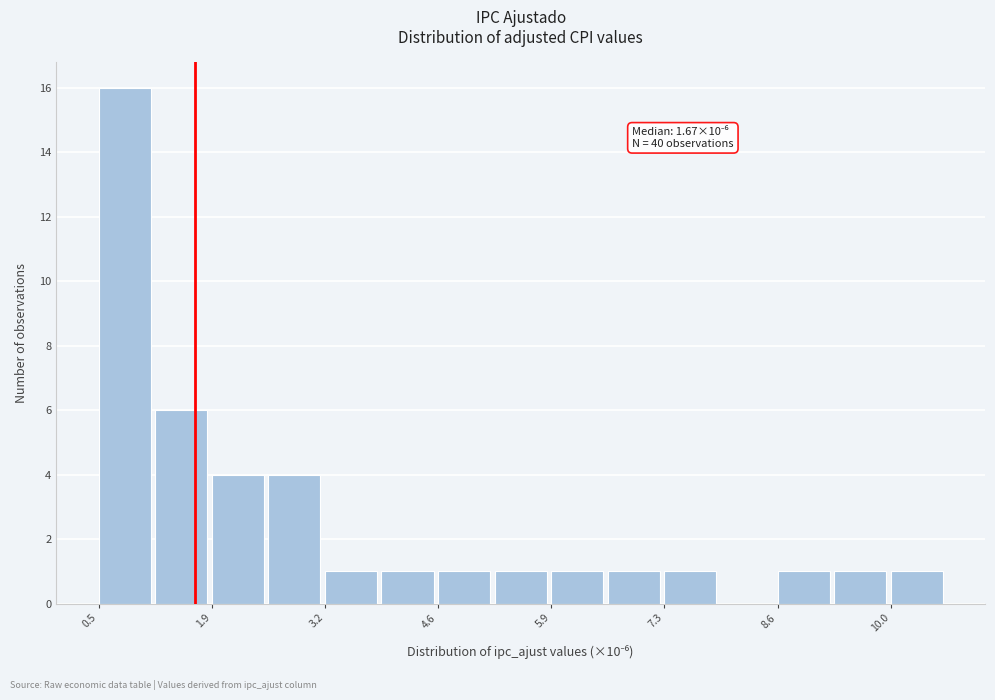

Read against the x-axis, roughly where is the centre of the tallest bar?

0.8